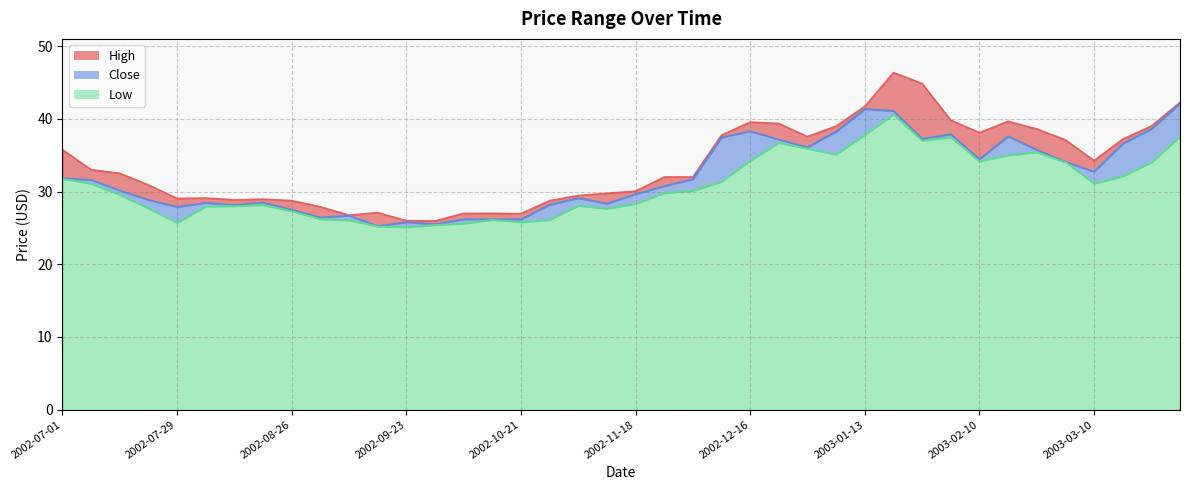

What is the label of the 37th point from the left?

2003-03-10